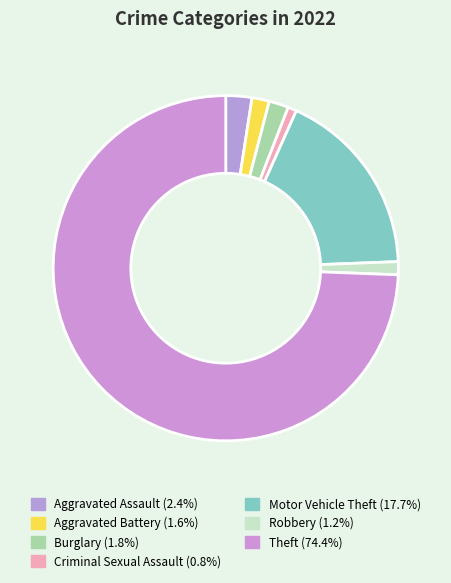

Do Robbery and Theft together represent more than half of the pie?

Yes